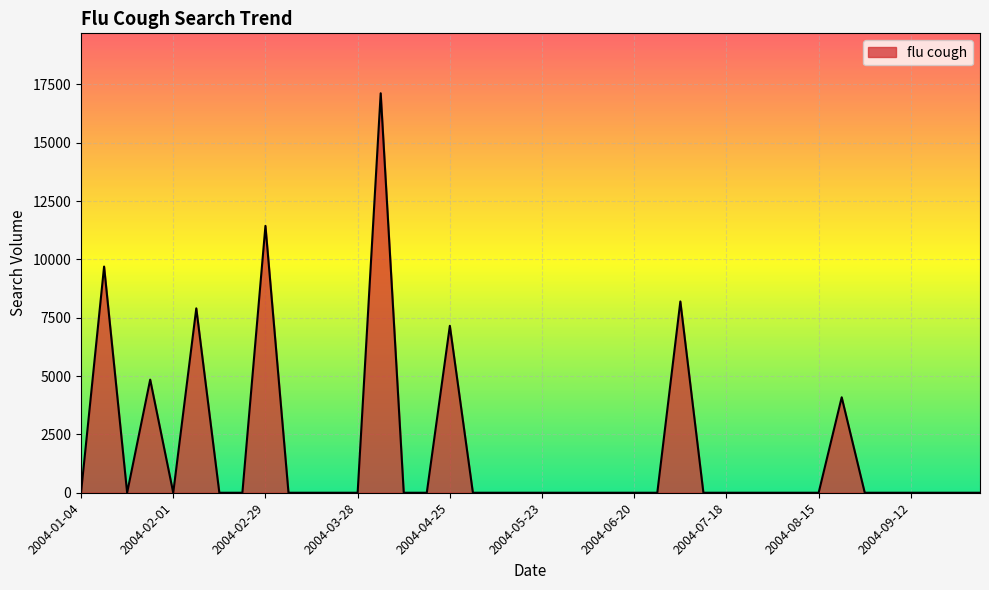

What is the difference between the maximum and minimum values?

17124.1